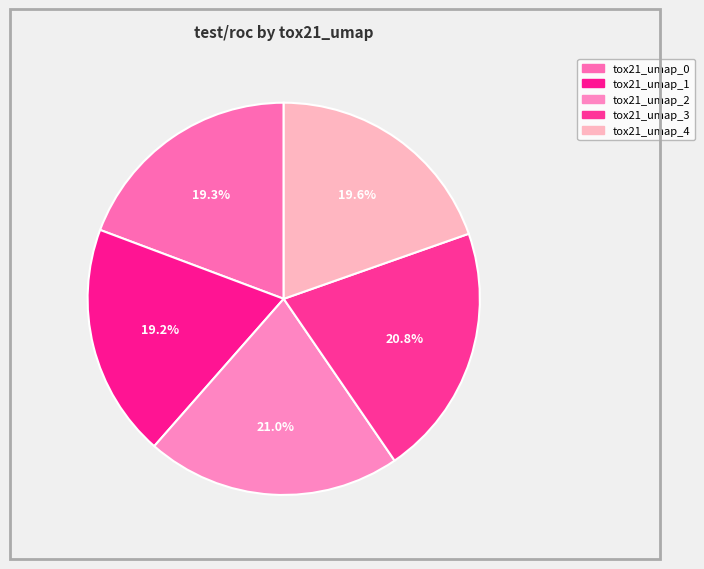

What percentage is the tox21_umap_2 slice, to the nearest percent?

21%